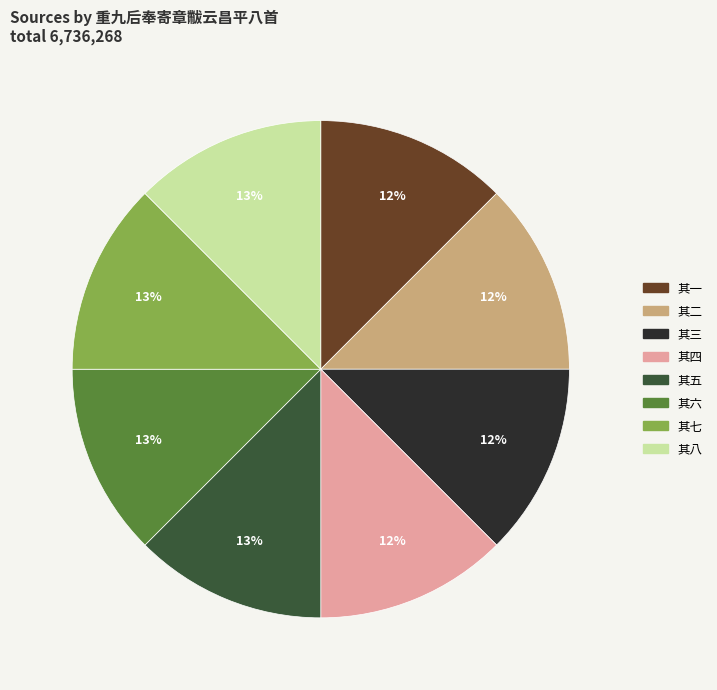

How many slices are in this pie chart?

8